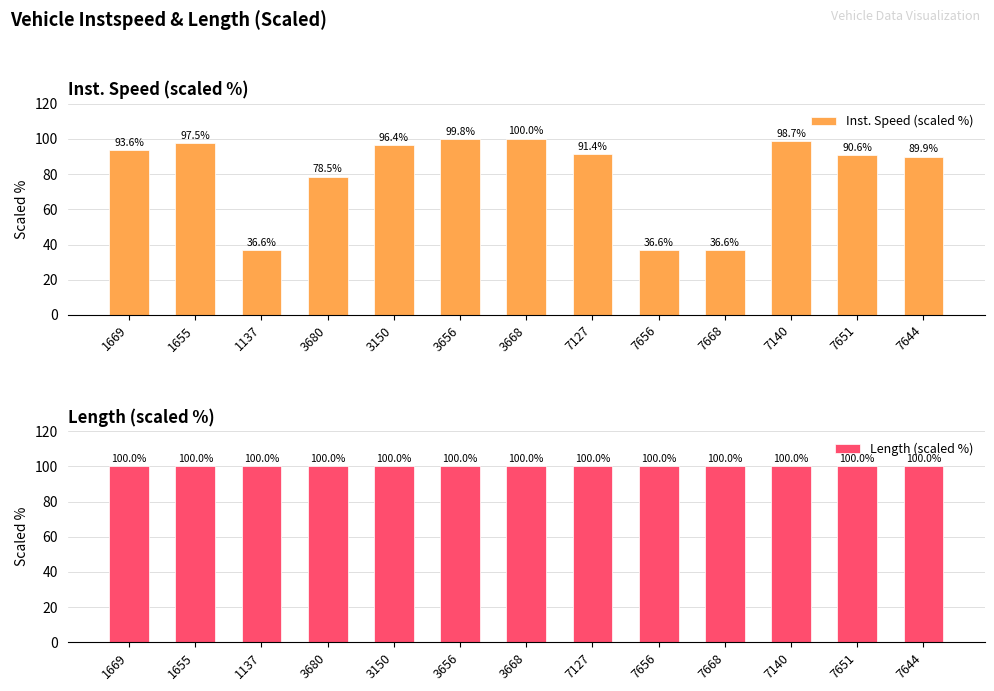

List the series in order of their peak value, lowest first.

Inst. Speed (scaled %), Length (scaled %)